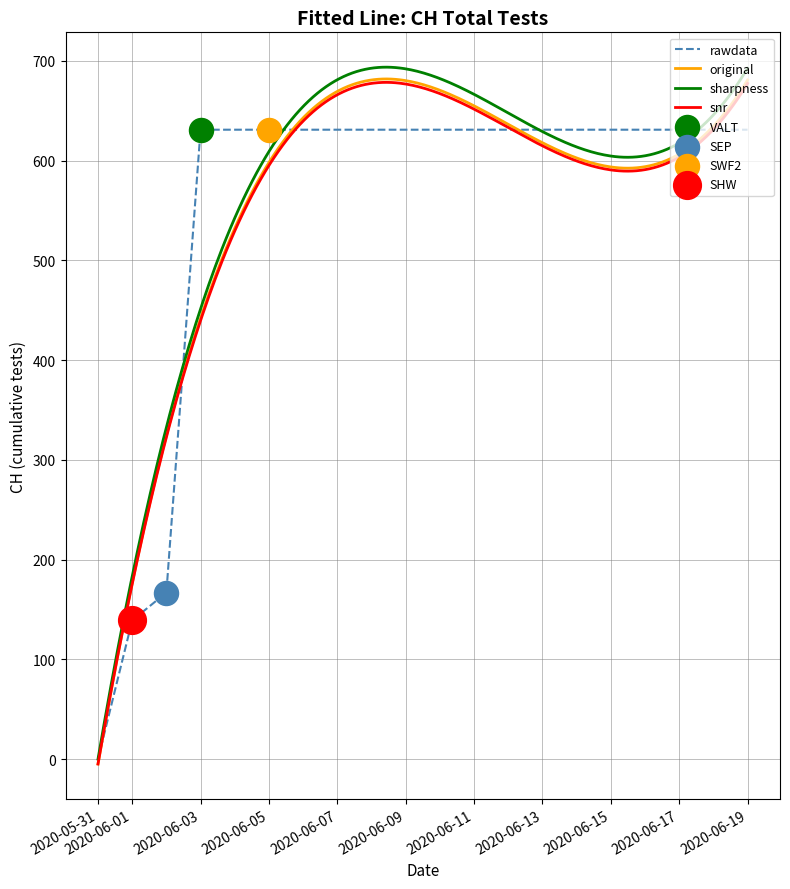

What is the change in value from 2020-05-31 to 2020-06-11?

+631